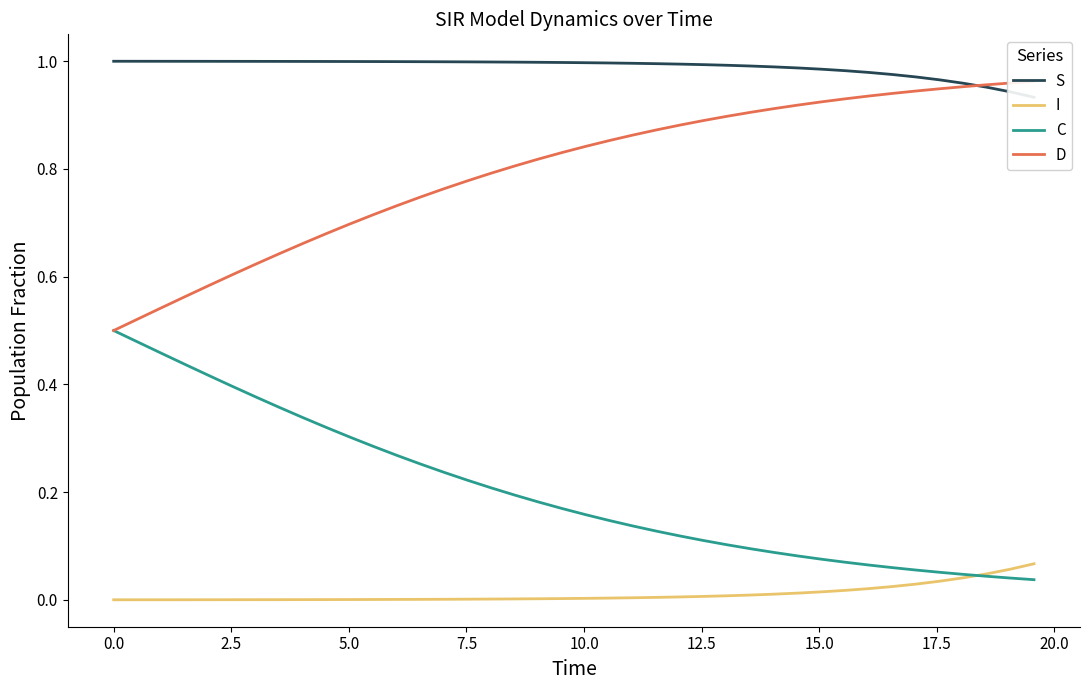

True or false: D and C cross at least once.

False